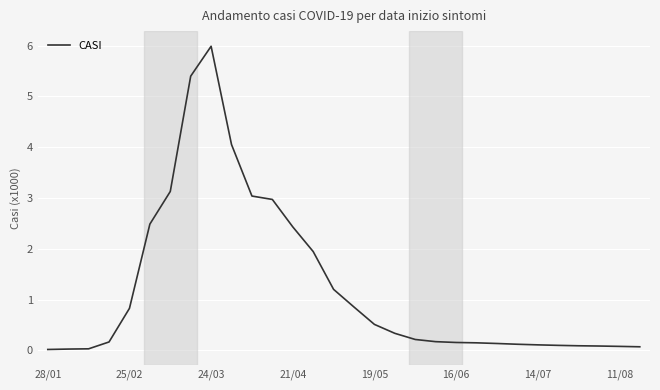

What is the difference between the maximum and minimum values?

6.0